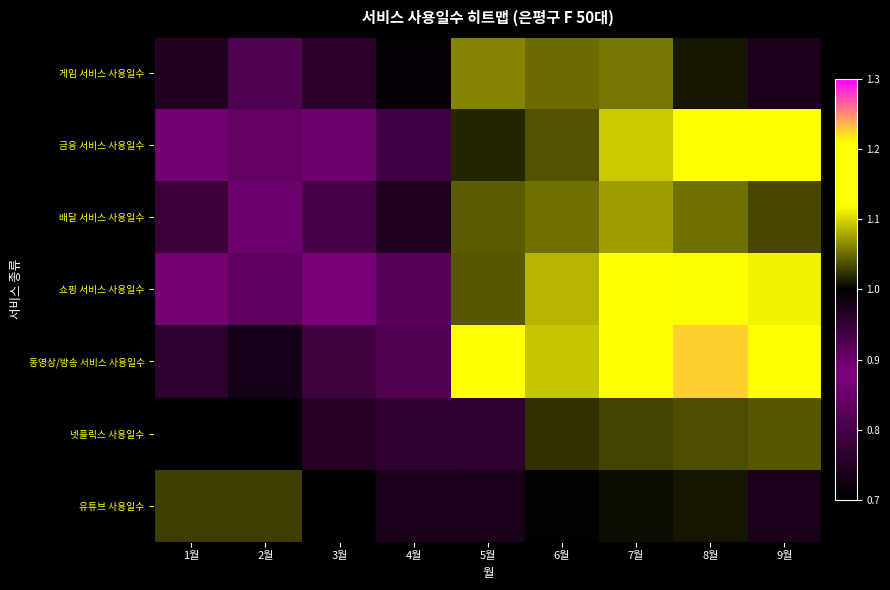

Count the number of data series in this chart.

7